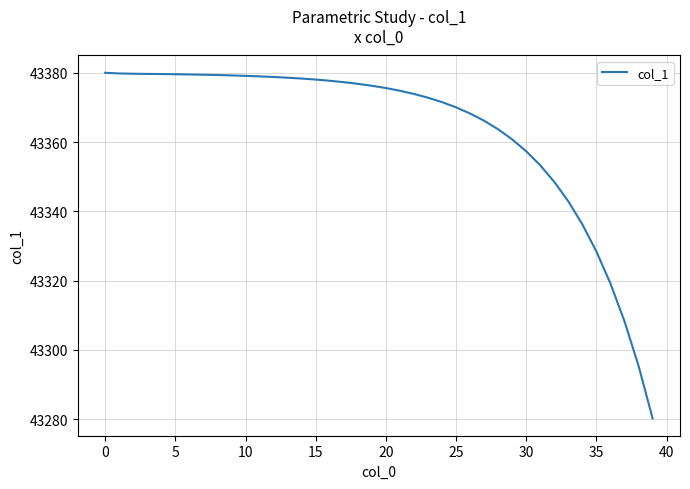

What is the greatest value displayed?

43380.0